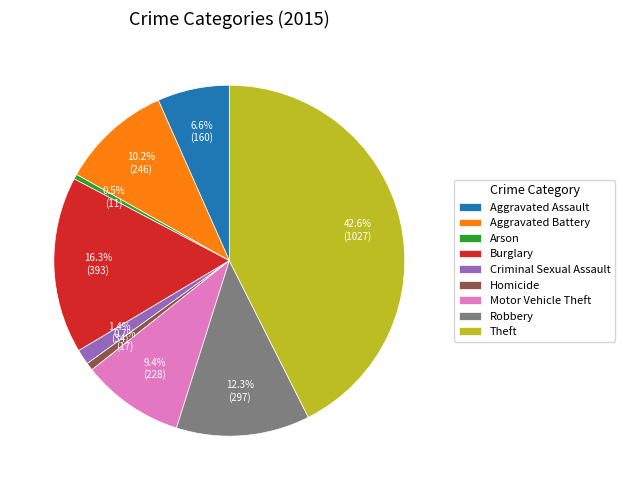

To the nearest percent, what portion does Aggravated Assault represent?

7%